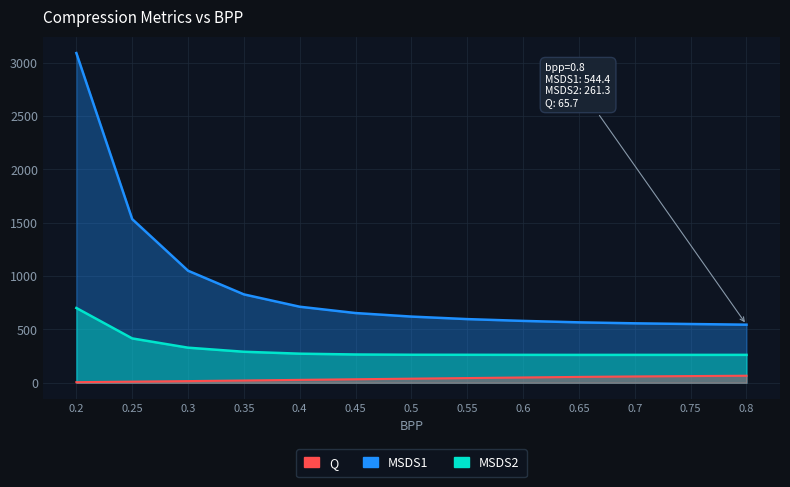

True or false: MSDS1 and MSDS2 intersect in this chart.

False